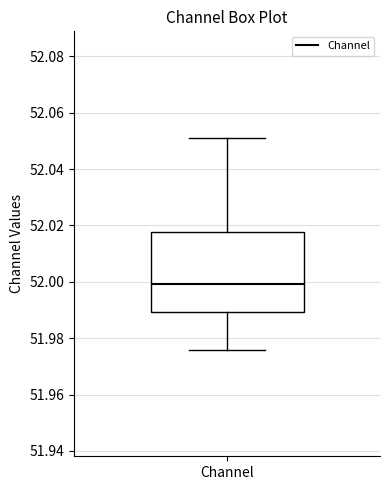

Transcribe this box plot: give where the median line is, the range the box spans, and where the two whiskers end, as read against the y-axis. The values are not printed on the chart, so give them approximately, as read against the axis.

median 52.000, box 51.990 to 52.018, whiskers 51.976 to 52.052